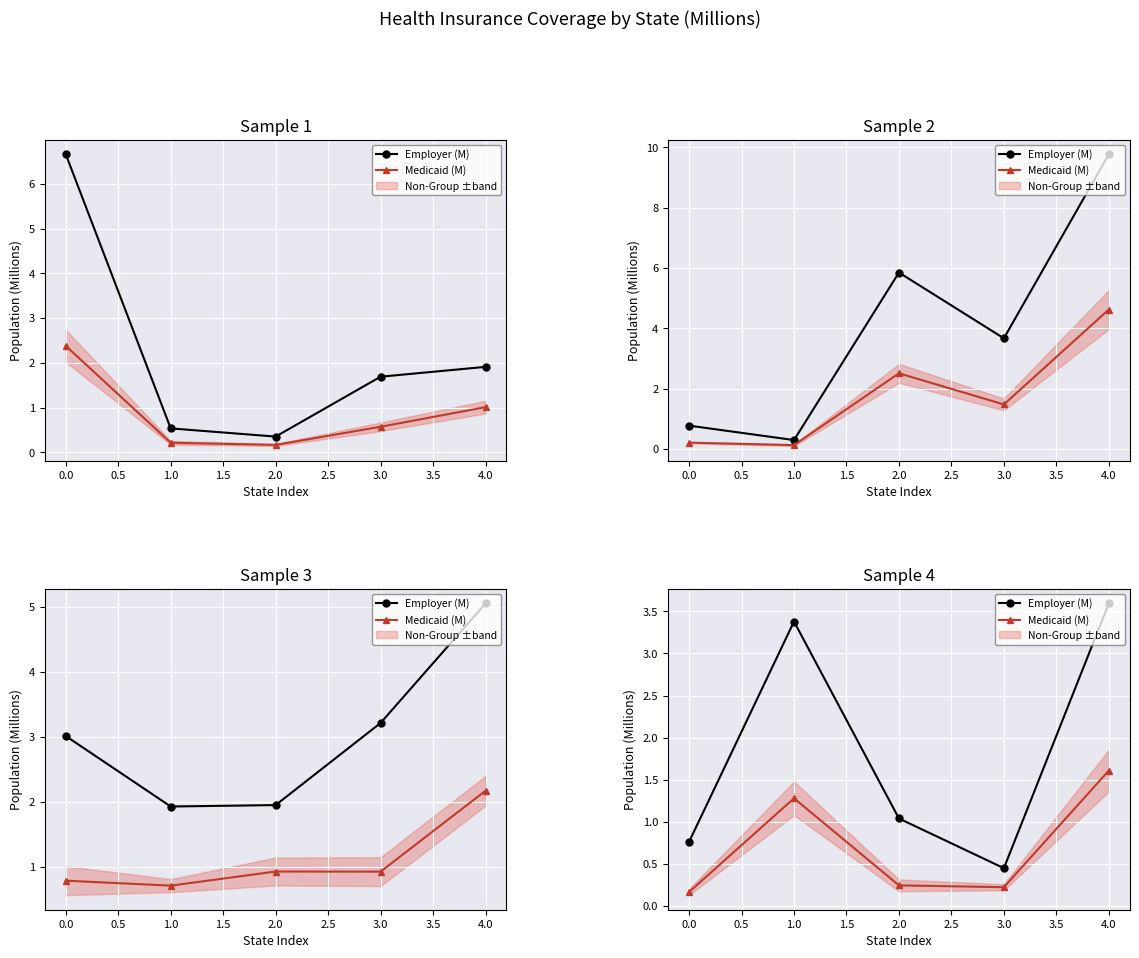

True or false: Medicaid (M) and Employer (M) cross at least once.

False